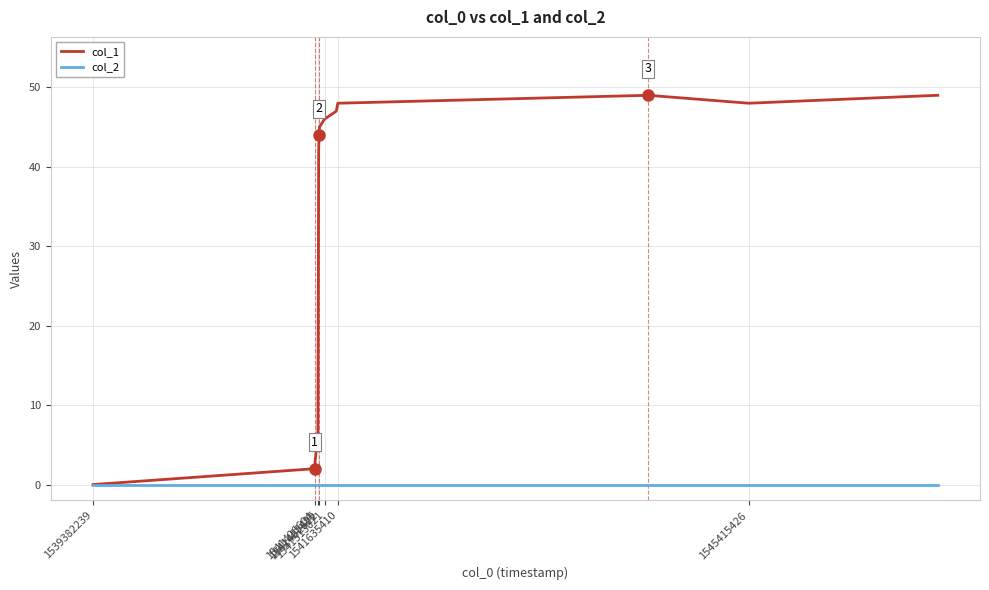

What is the maximum value shown in the chart?

49